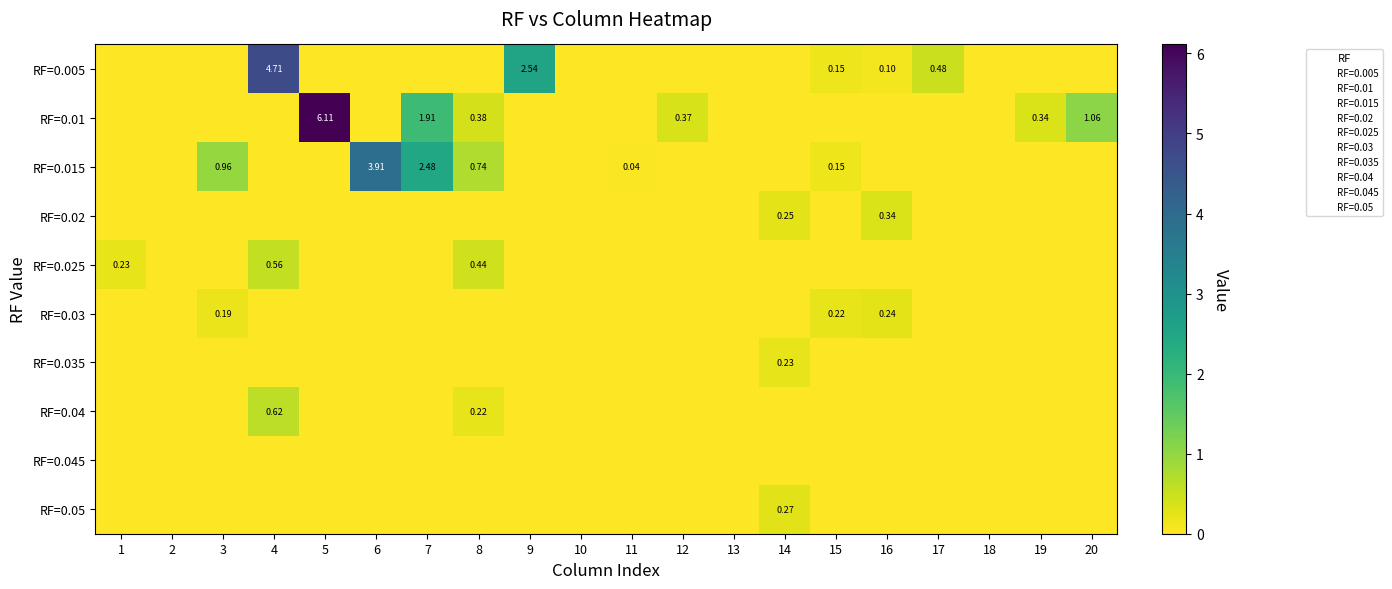

Is the value of RF=0.01 at 6 greater than the value of RF=0.02 at 13?

No